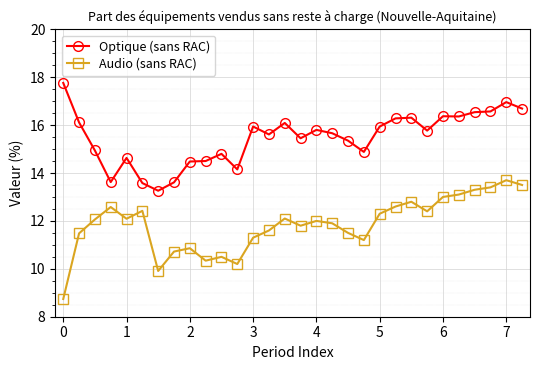

What is the average value of the Optique (sans RAC) series?

15.5